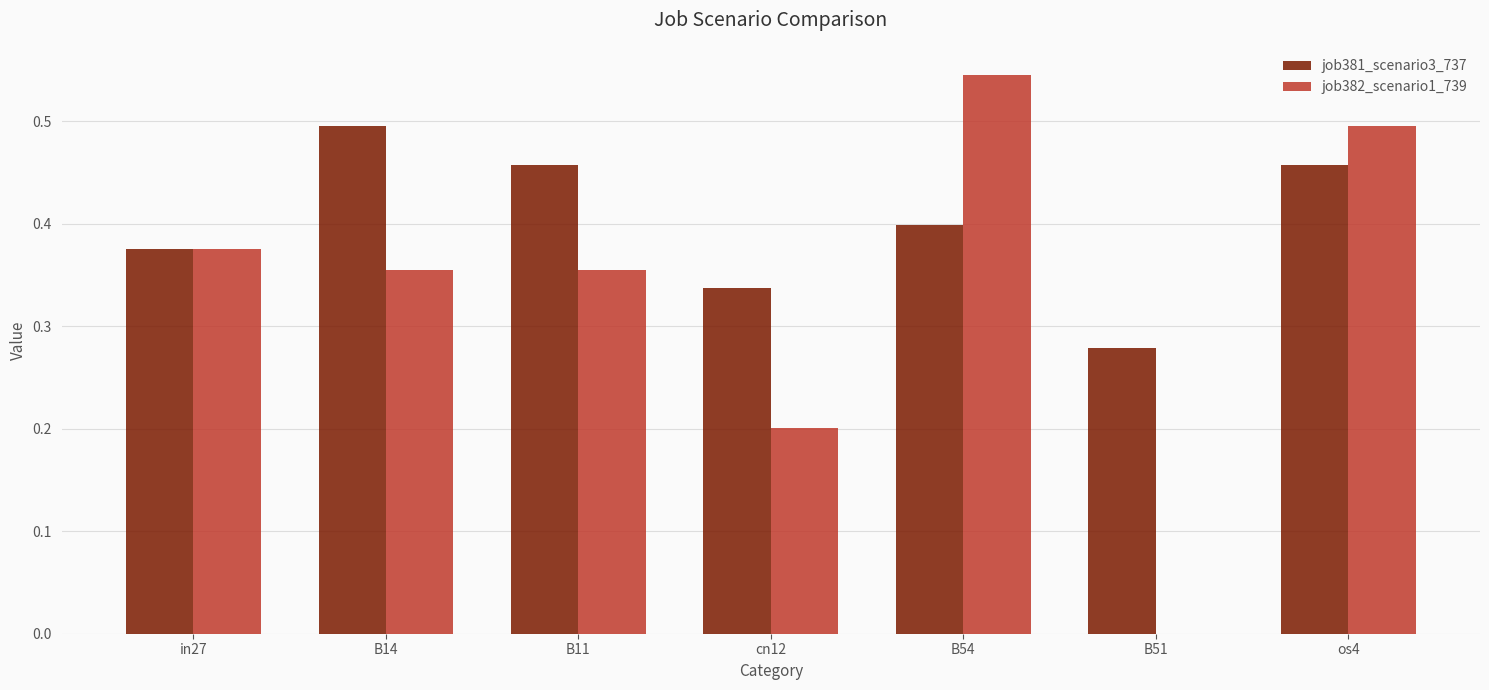

Between B51 and os4, which series saw the biggest shift?

job382_scenario1_739